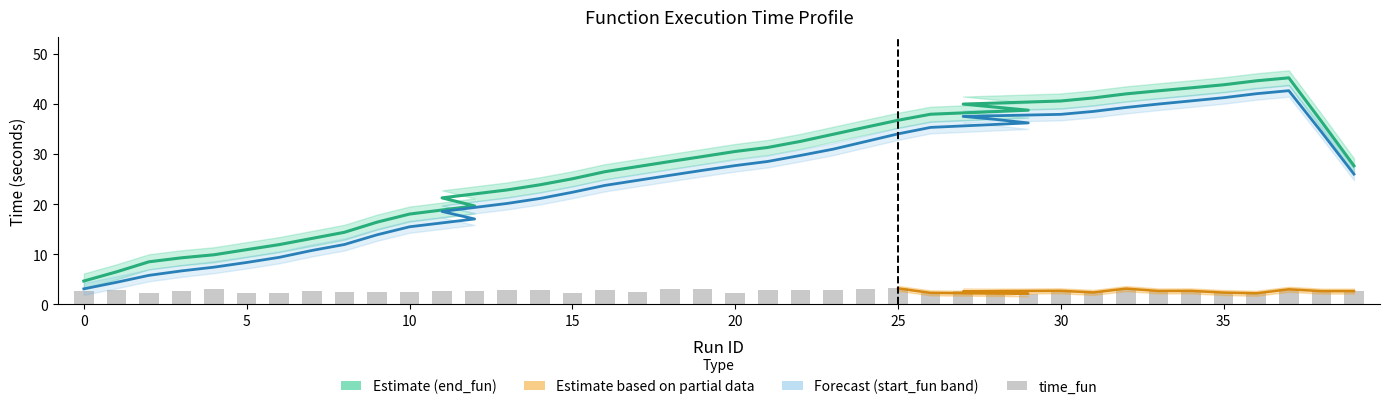

True or false: start_fun has a value of 56.1 at 30.

False